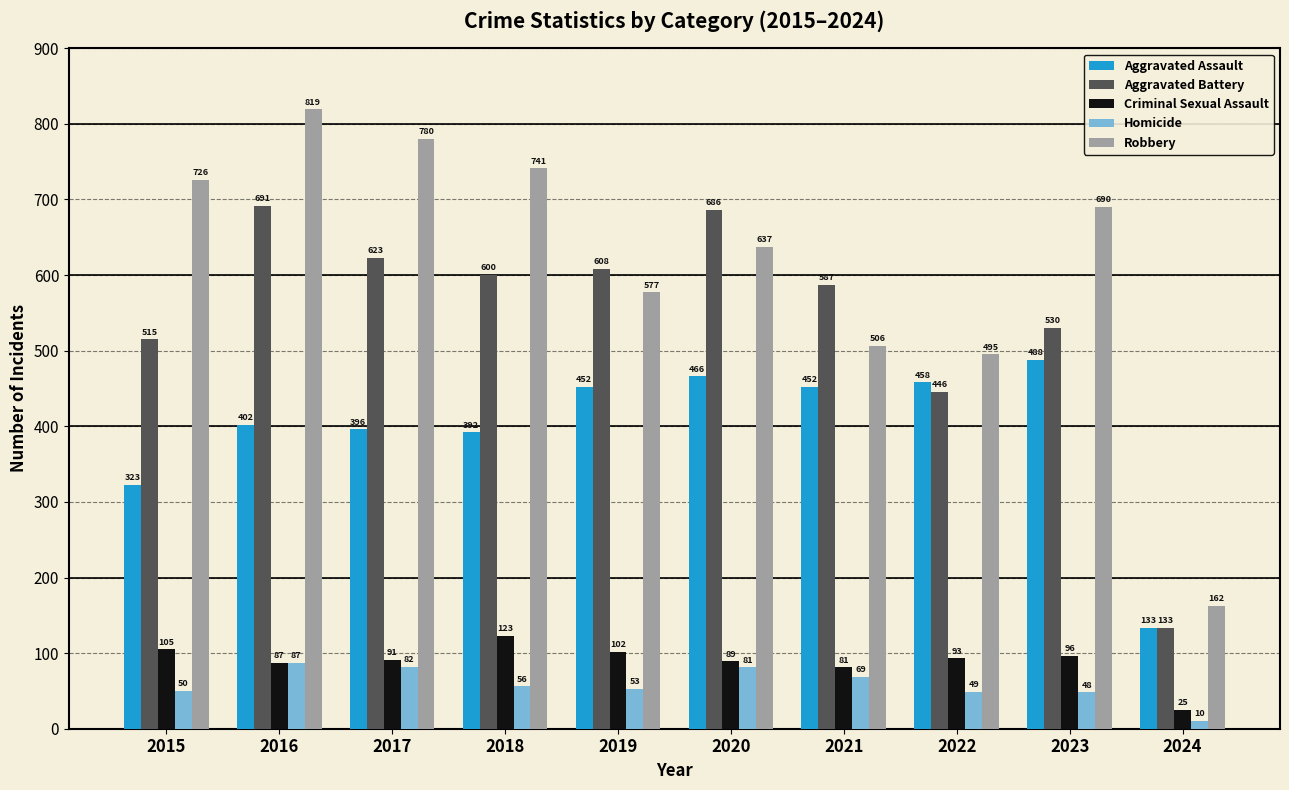

Reading left to right, what are all the values shown in this chart?

Aggravated Assault: 2015=323	2016=402	2017=396	2018=392	2019=452	2020=466	2021=452	2022=458	2023=488	2024=133
Aggravated Battery: 2015=515	2016=691	2017=623	2018=600	2019=608	2020=686	2021=587	2022=446	2023=530	2024=133
Criminal Sexual Assault: 2015=105	2016=87	2017=91	2018=123	2019=102	2020=89	2021=81	2022=93	2023=96	2024=25
Homicide: 2015=50	2016=87	2017=82	2018=56	2019=53	2020=81	2021=69	2022=49	2023=48	2024=10
Robbery: 2015=726	2016=819	2017=780	2018=741	2019=577	2020=637	2021=506	2022=495	2023=690	2024=162